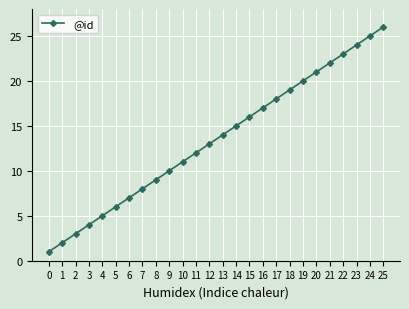

How many data points are less than 14?

13